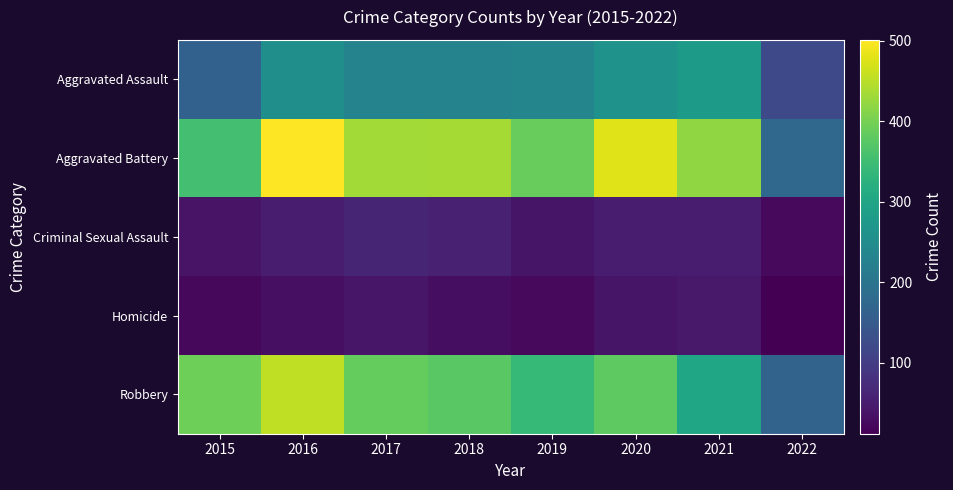

List the series in order of their peak value, lowest first.

Homicide, Criminal Sexual Assault, Aggravated Assault, Robbery, Aggravated Battery